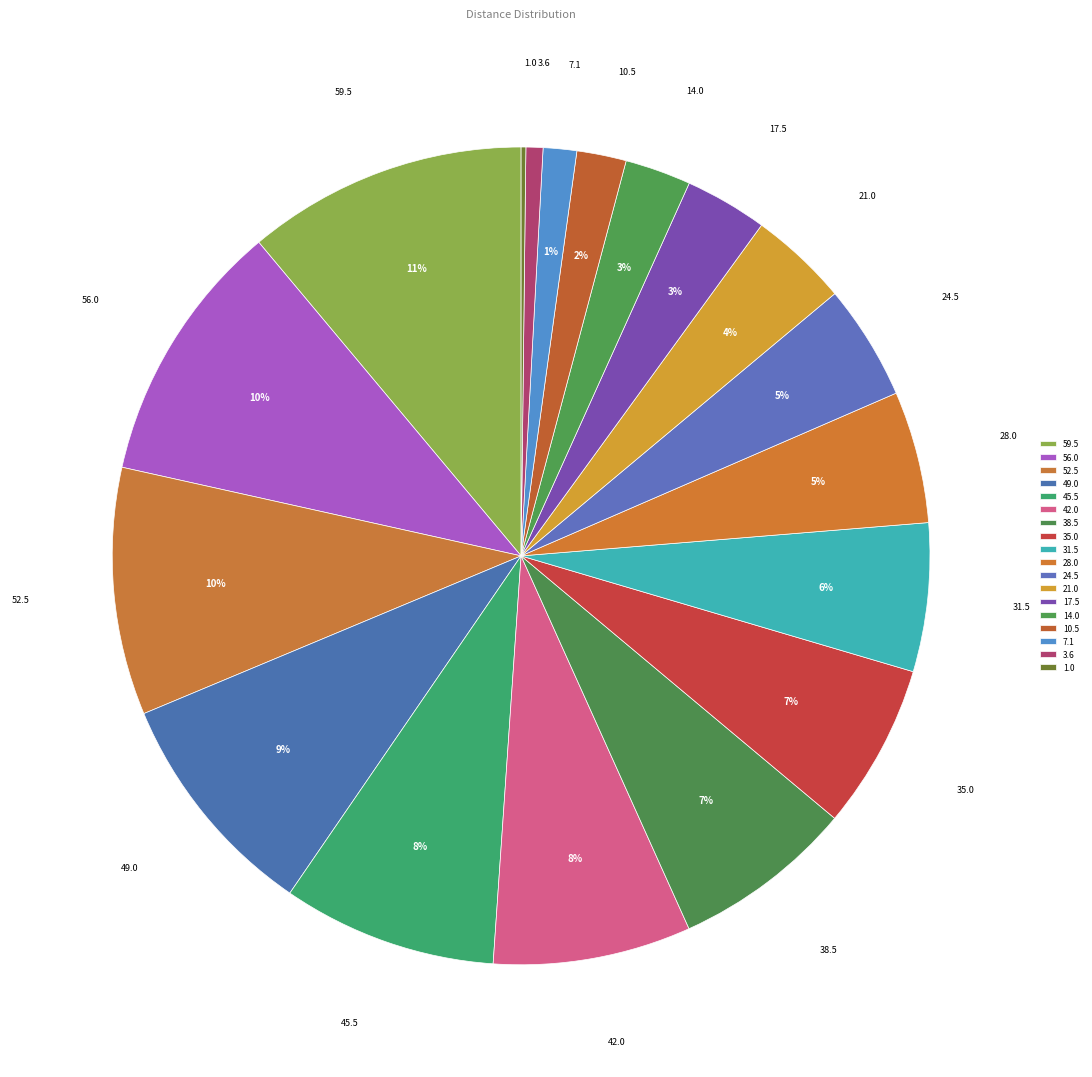

Which has a higher value, 38.5 or 31.5?

38.5